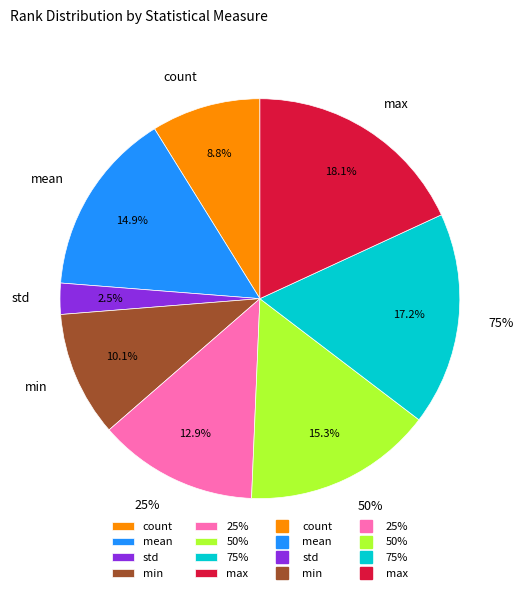

To the nearest percent, what is the combined percentage of std and 75%?

20%